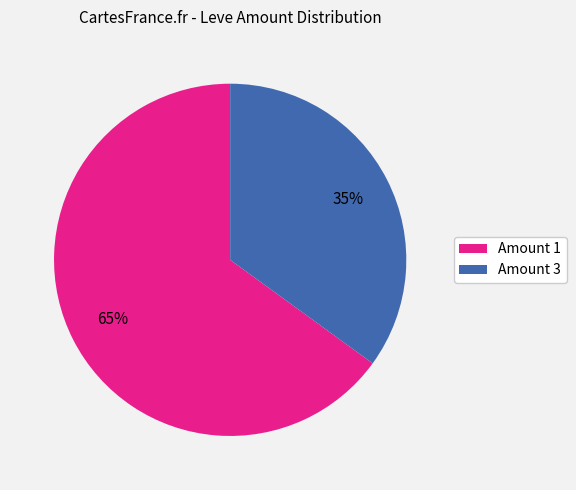

Does any single category account for the majority?

Yes